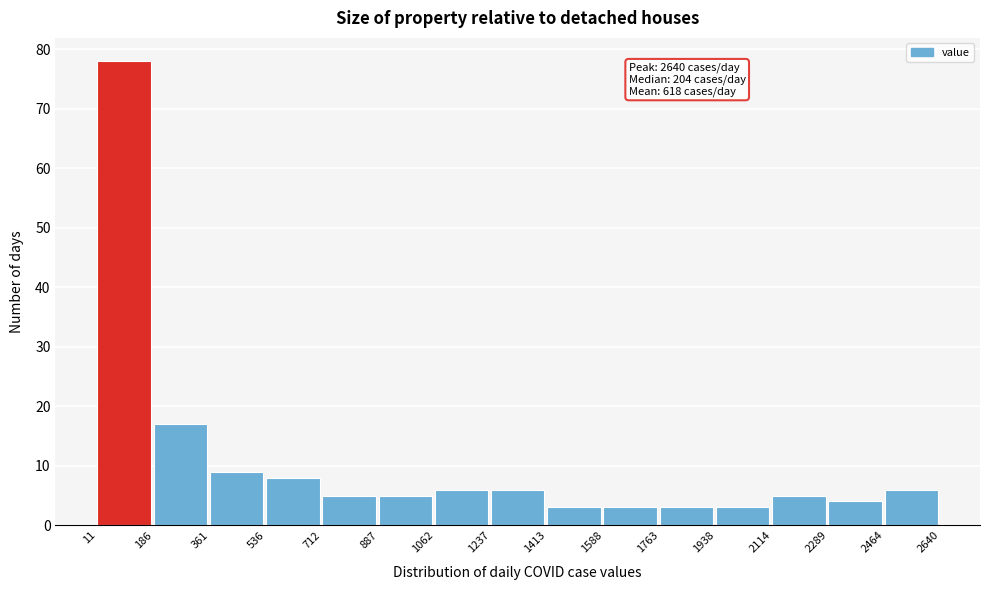

Which range on the x-axis has the tallest bar?

11 to 186